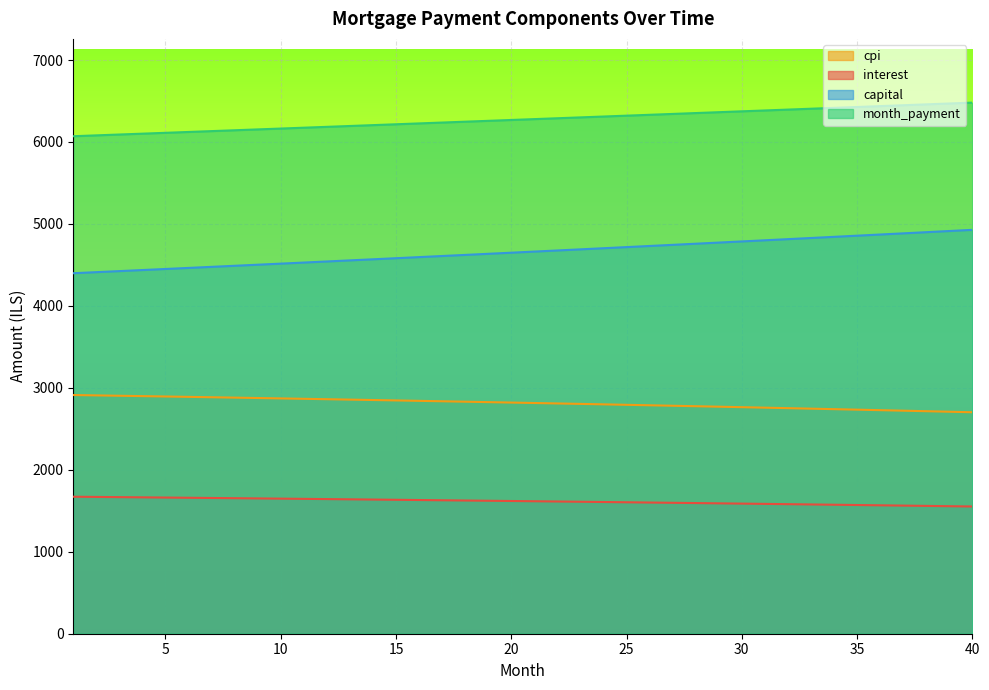

True or false: capital and interest cross at least once.

False